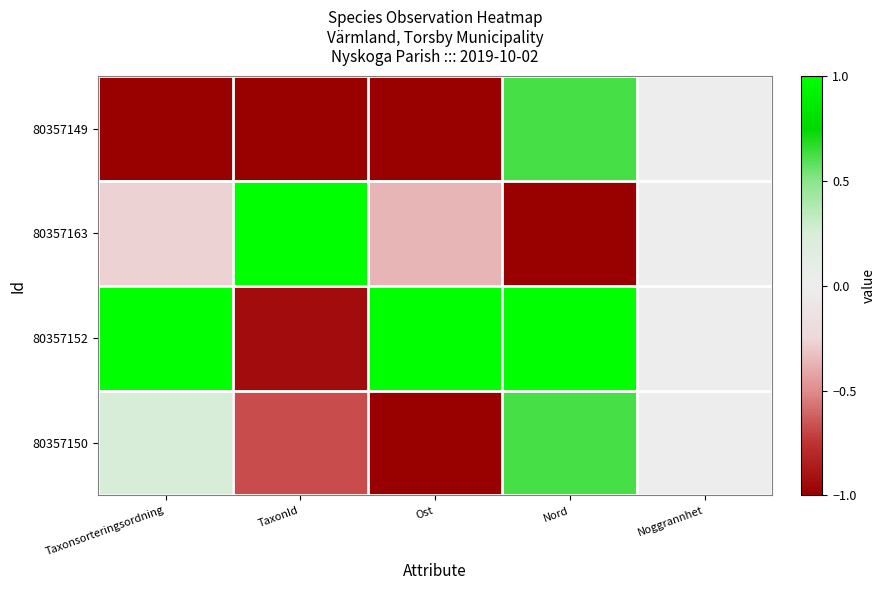

What is the greatest value displayed?

1.0